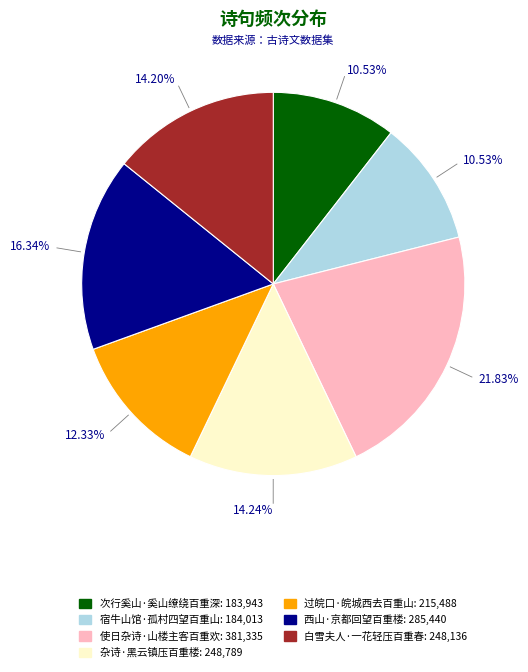

What is the largest slice in the pie chart?

使日杂诗·山楼主客百重欢